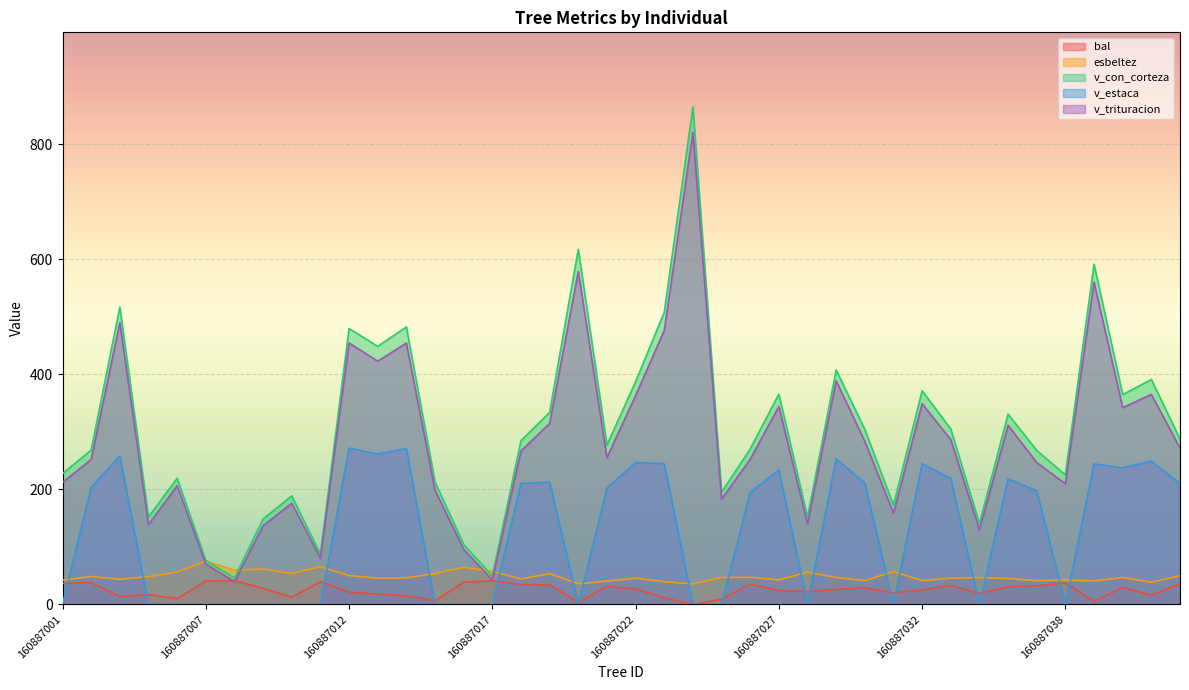

What is the highest value of the esbeltez series?

75.3